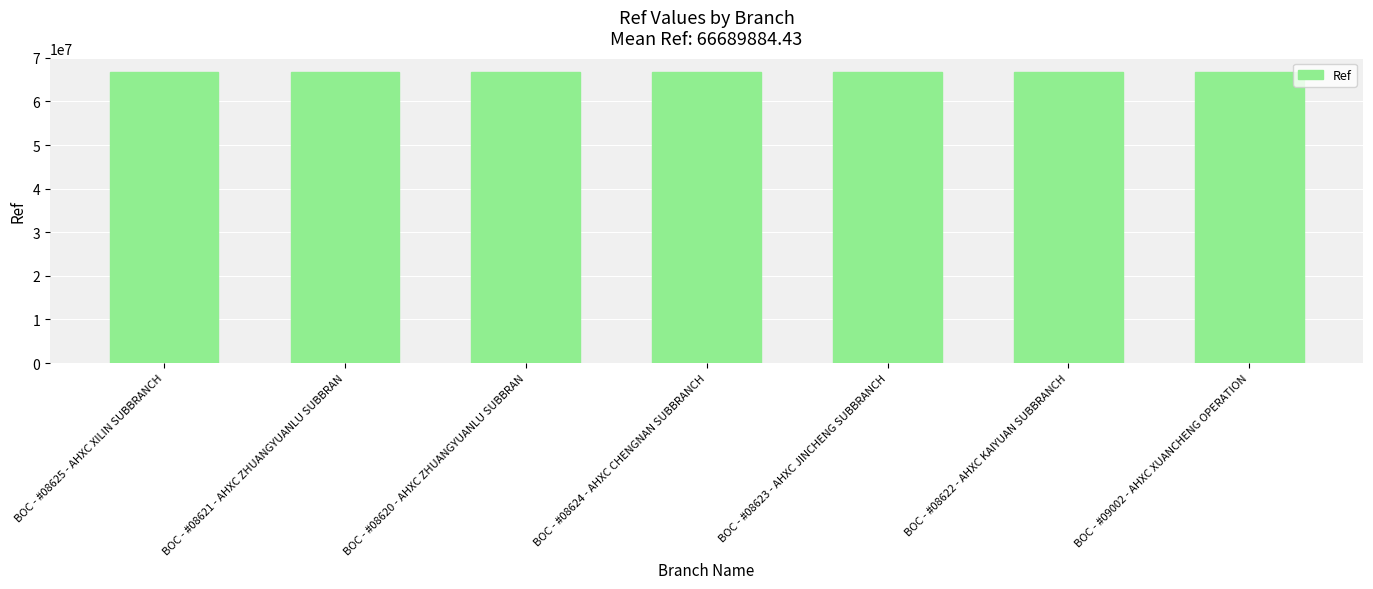

What is the difference between the values at BOC - #08621 - AHXC ZHUANGYUANLU SUBBRAN and BOC - #09002 - AHXC XUANCHENG OPERATION?

274